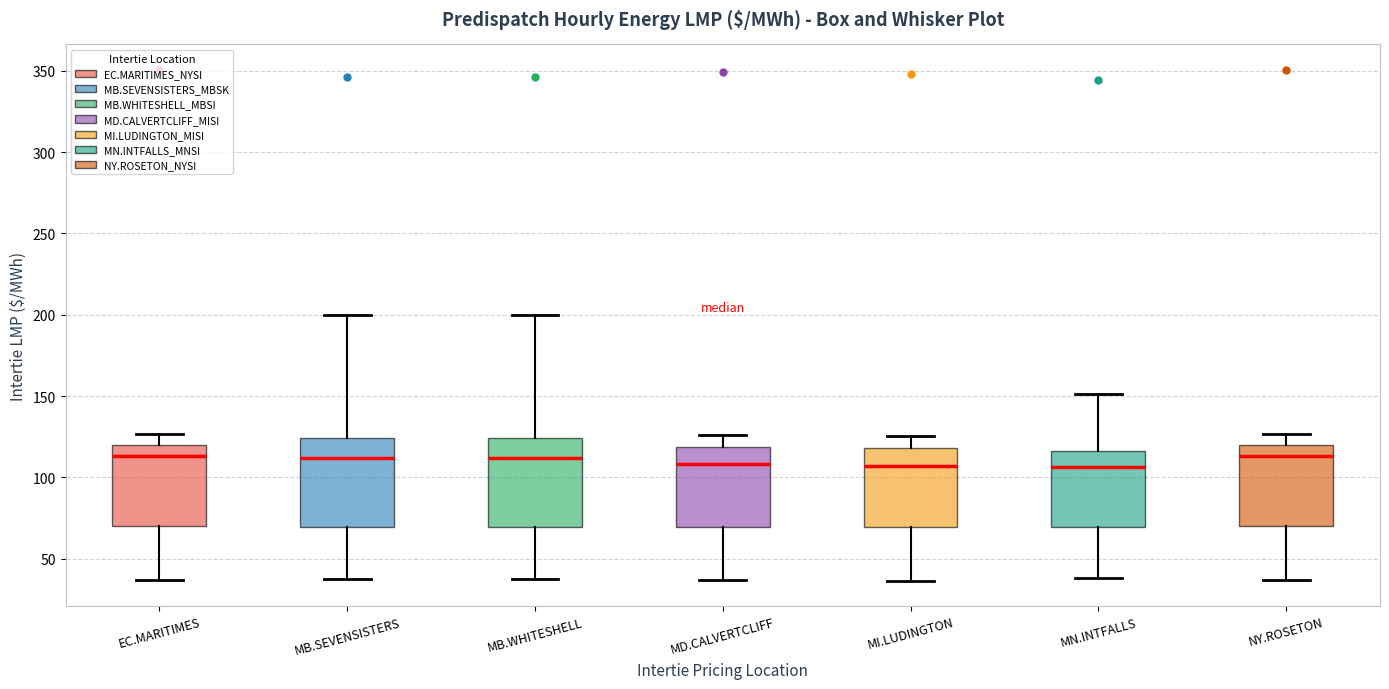

Reading left to right, read every box against the y-axis: the position of its median line, the range the box covers, and the ends of its whiskers. The values are not printed on the chart, so give them approximately, as read against the axis.

EC.MARITIMES: median 115, box 70 to 120, whiskers 35 to 125
MB.SEVENSISTERS: median 110, box 70 to 125, whiskers 35 to 200
MB.WHITESHELL: median 110, box 70 to 125, whiskers 35 to 200
MD.CALVERTCLIFF: median 110, box 70 to 120, whiskers 35 to 125
MI.LUDINGTON: median 105, box 70 to 120, whiskers 35 to 125
MN.INTFALLS: median 105, box 70 to 115, whiskers 40 to 150
NY.ROSETON: median 115, box 70 to 120, whiskers 35 to 125